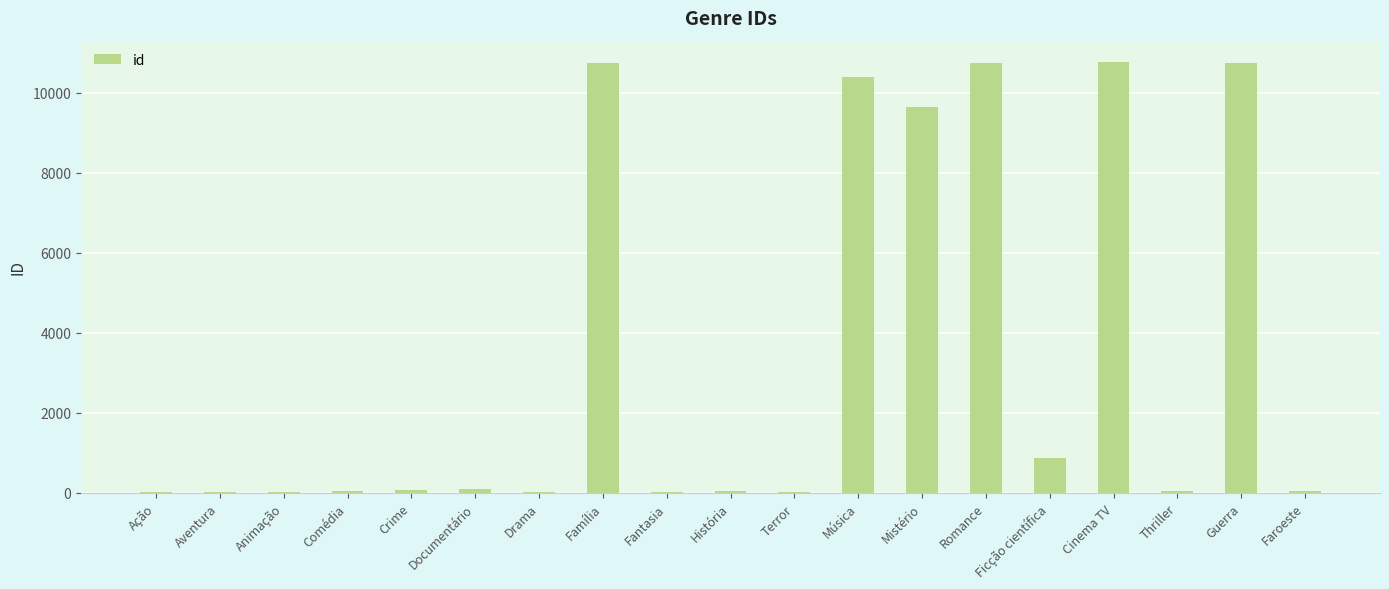

At which label is the value closest to 5391?

Mistério